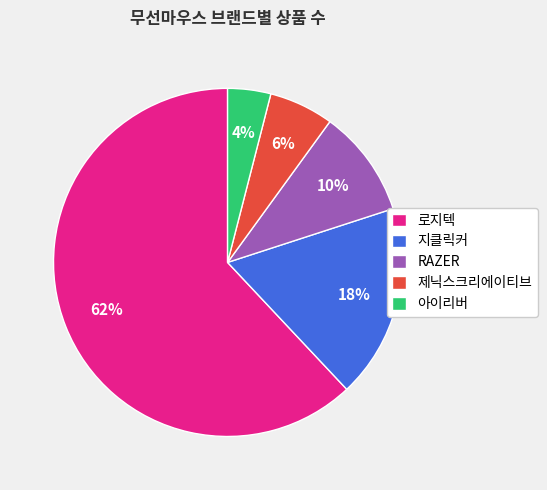

Is there any slice that represents more than half of the pie?

Yes